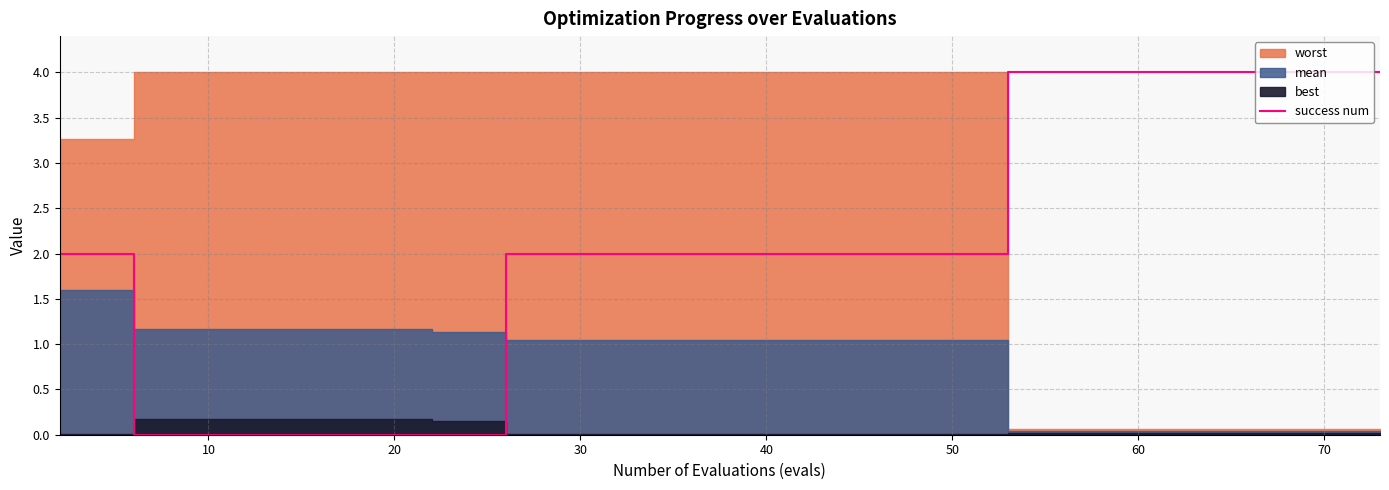

What is the difference between the maximum and minimum values?

4